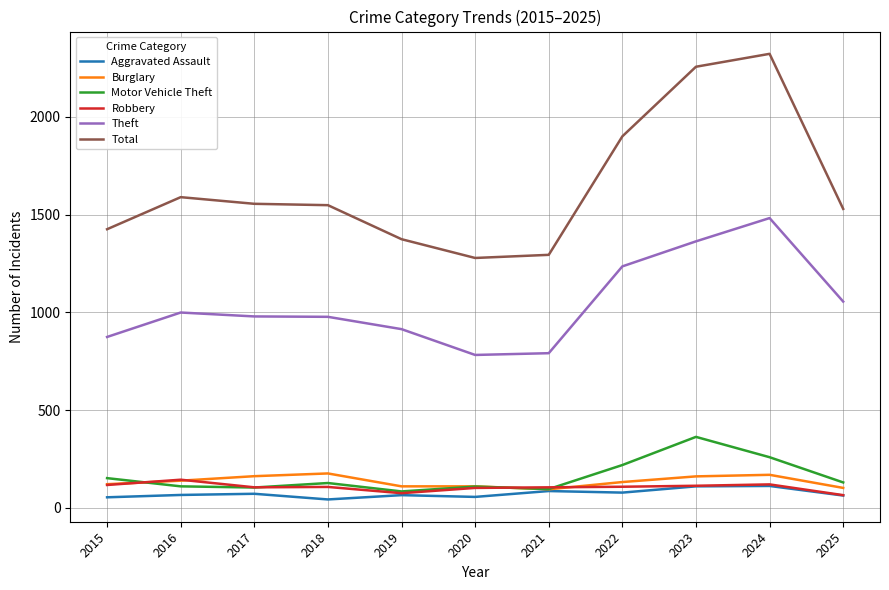

What is the total value across all series at 2023?

4366